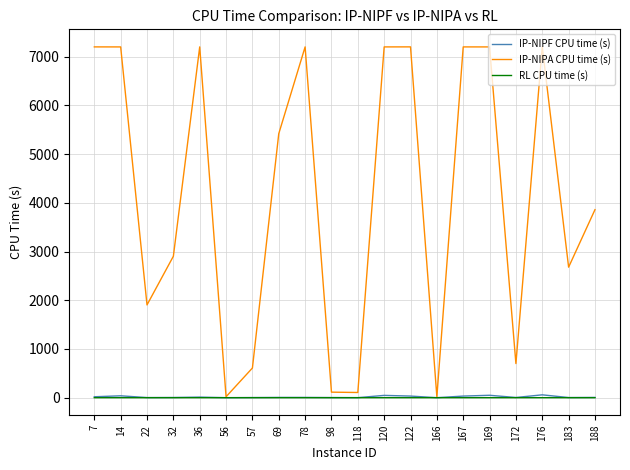

What is the maximum value for IP-NIPA CPU time (s)?

7201.5